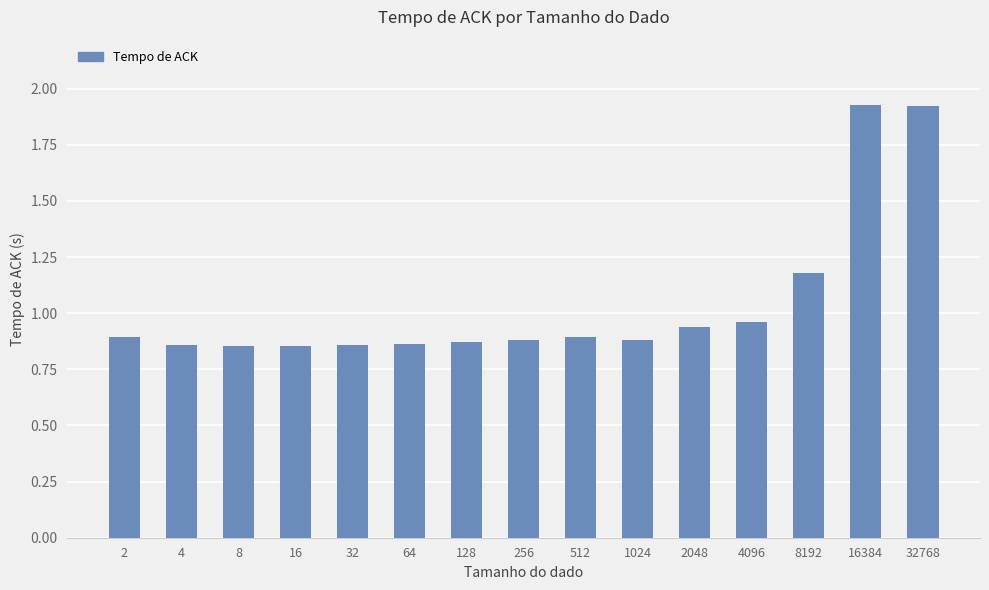

What is the difference between the maximum and second lowest values?

1.1